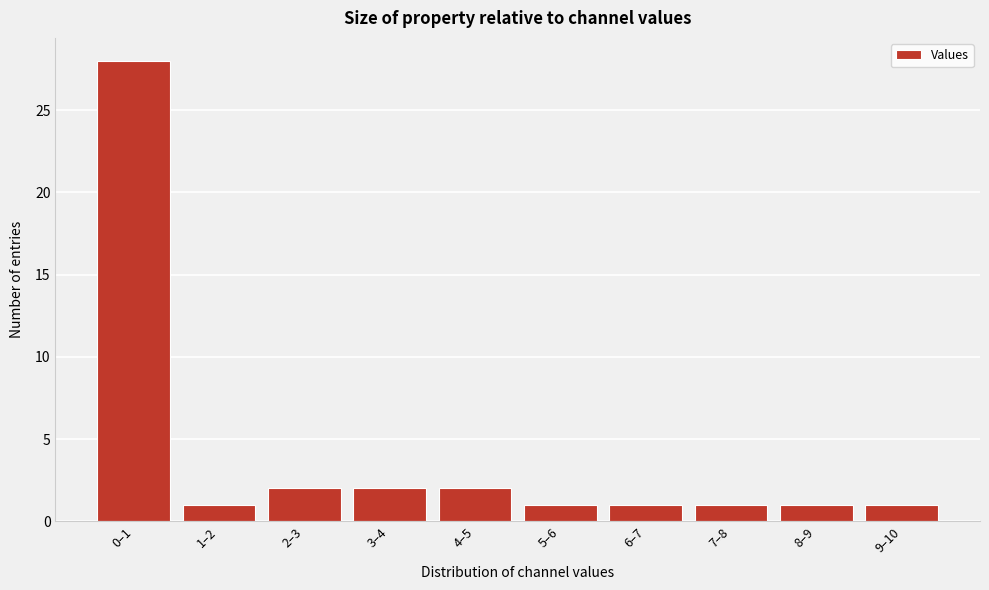

Reading right to left, list all the values displayed in this chart.

9–10=1	8–9=1	7–8=1	6–7=1	5–6=1	4–5=2	3–4=2	2–3=2	1–2=1	0–1=28